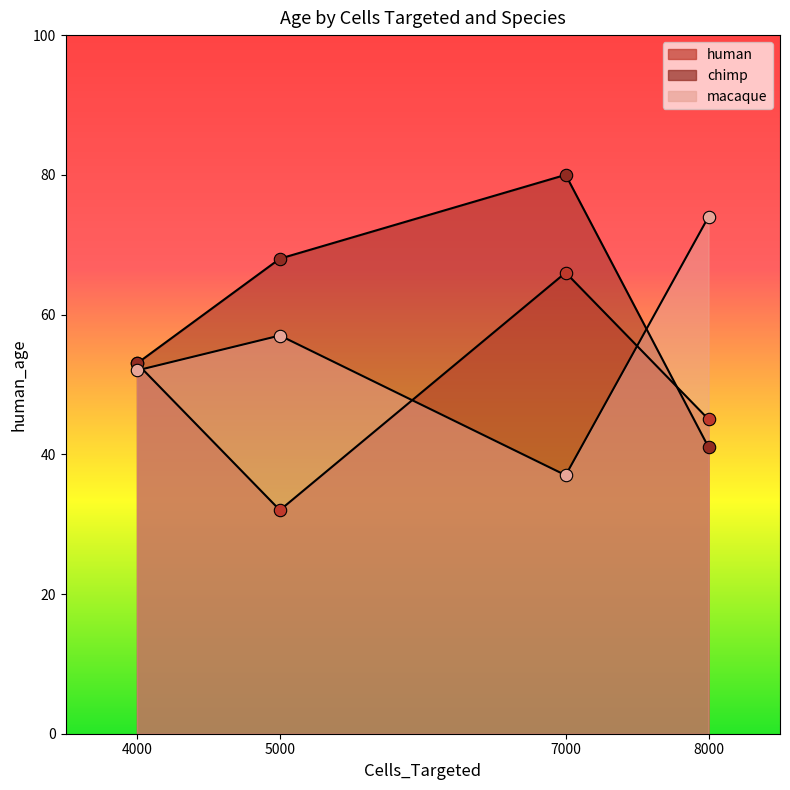

At which category is the sum across all series the highest?

7000